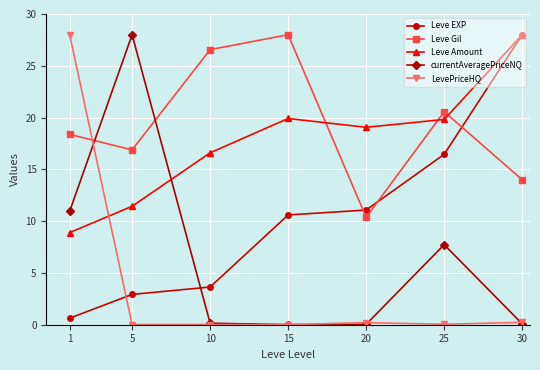

At which label does Leve Gil reach its peak?

15